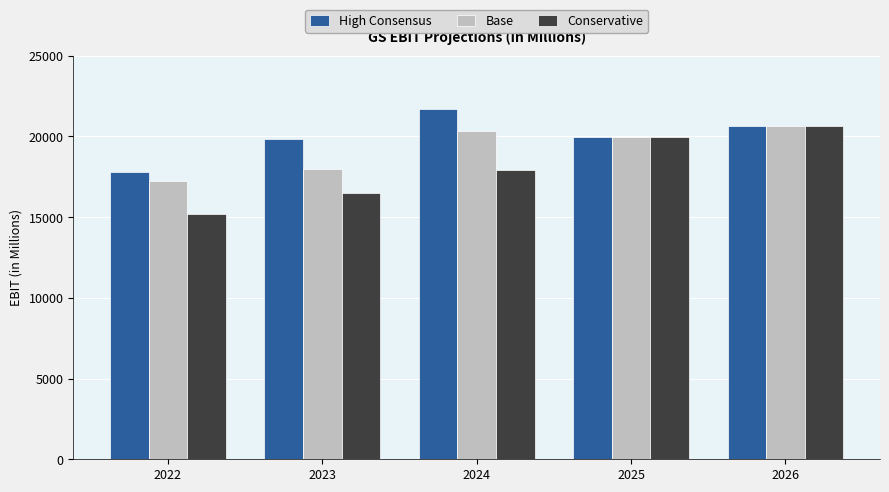

Is the value of Base at 2024 greater than the value of Conservative at 2023?

Yes